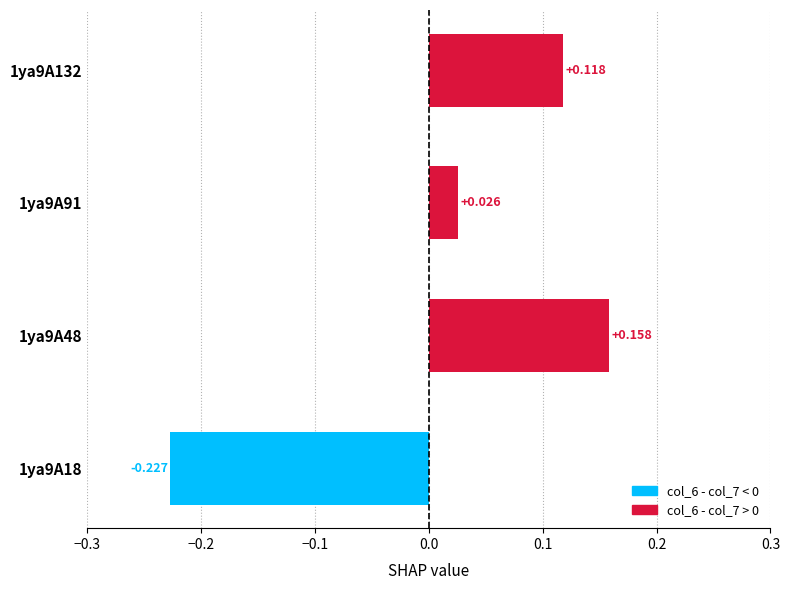

Does the chart contain any negative values?

Yes